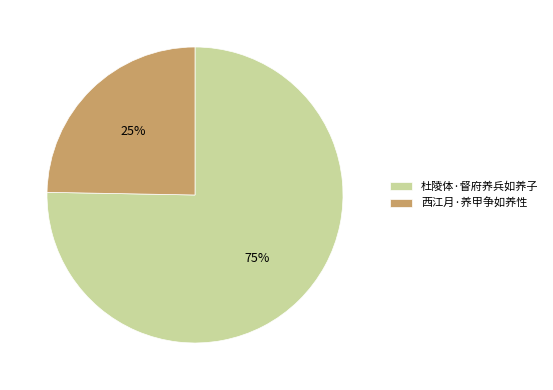

To the nearest percent, what is the combined percentage of 杜陵体·督府养兵如养子 and 西江月·养甲争如养性?

100%